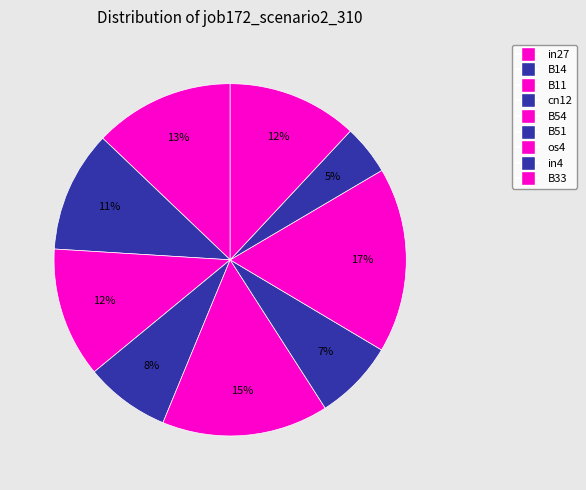

The B51 slice represents 19% of the pie. True or false?

False